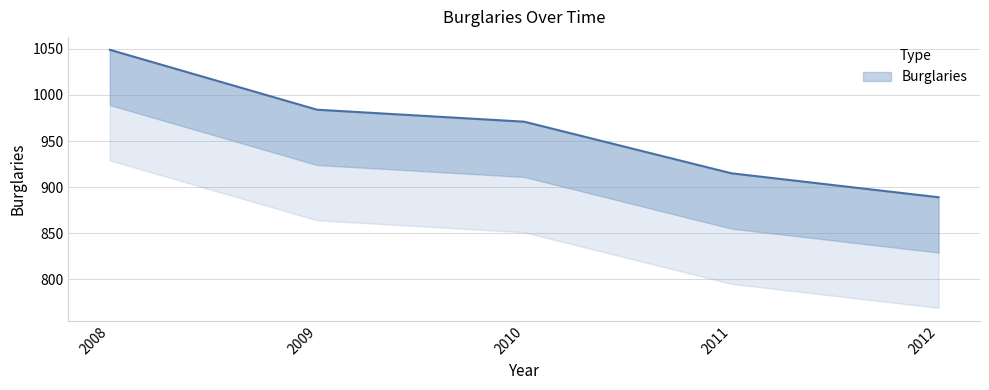

What is the difference between the values at 2009 and 2010?

13